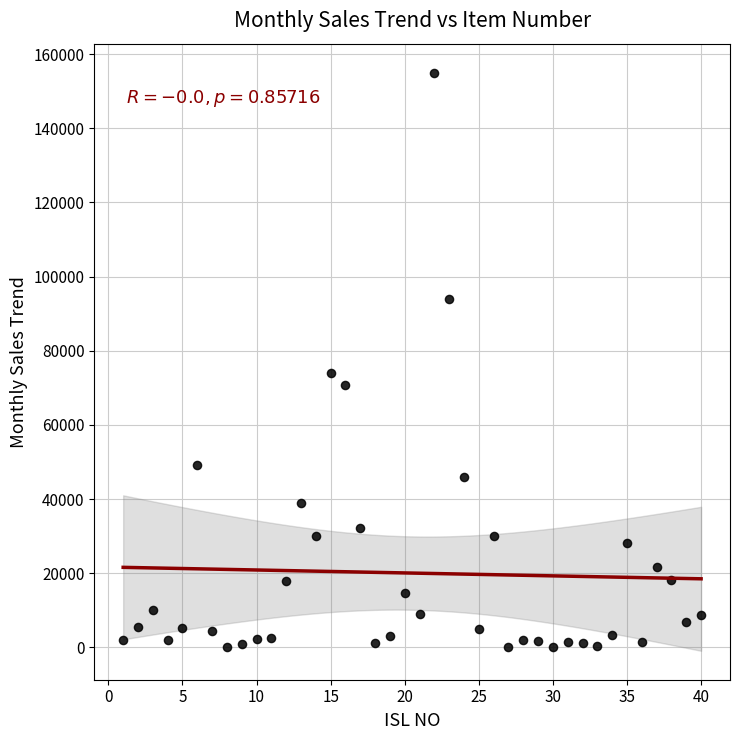

What is the range of X values (max minus min)?

39